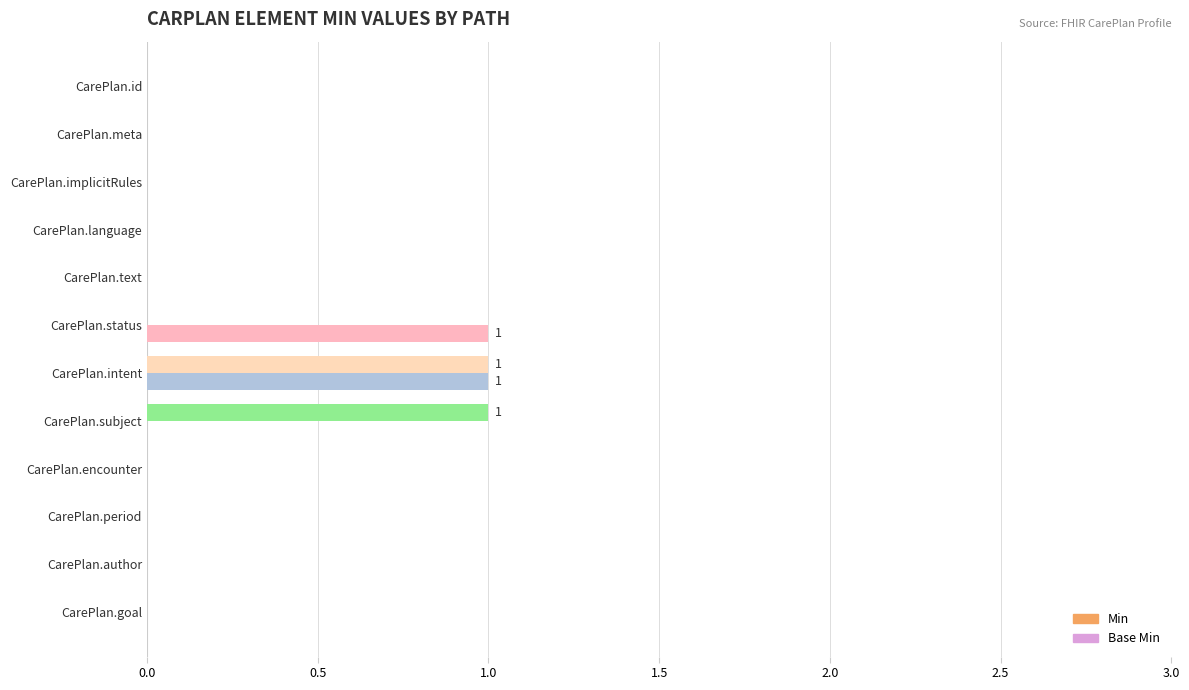

How many series are shown in this chart?

2